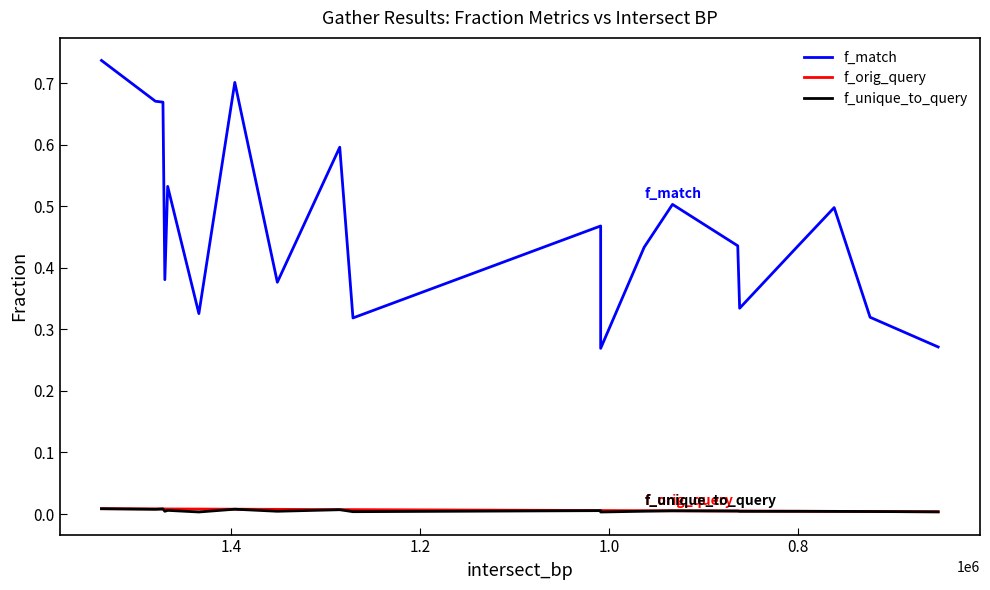

The value of f_orig_query at 0.8 is 0.0. True or false?

False